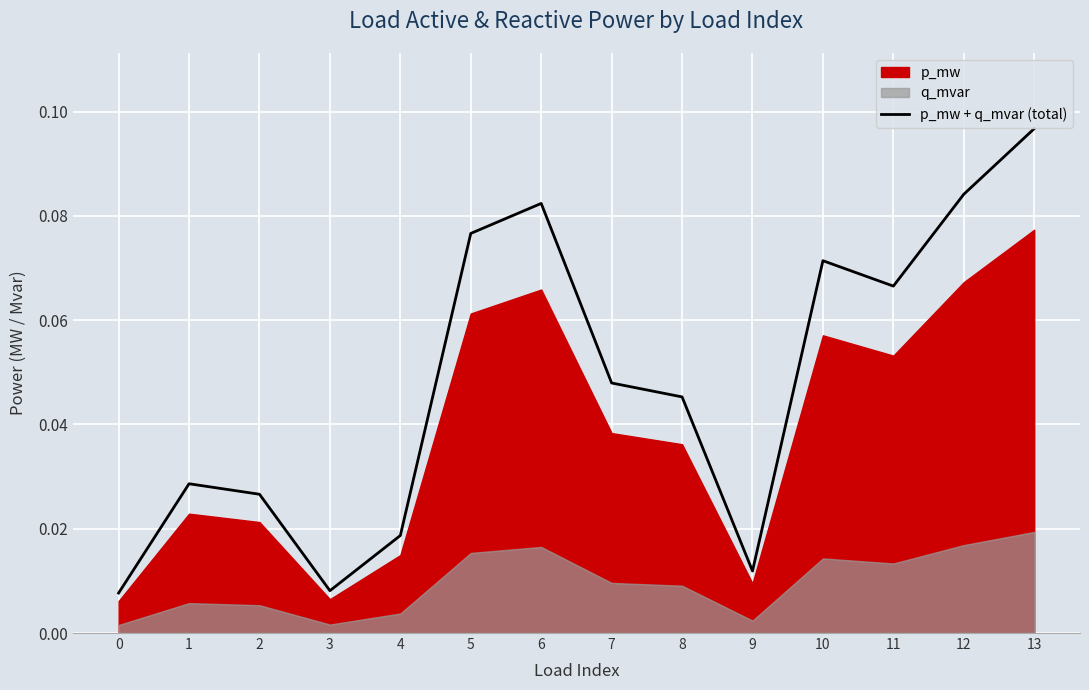

Which category has the highest value in the p_mw + q_mvar (total) series?

13